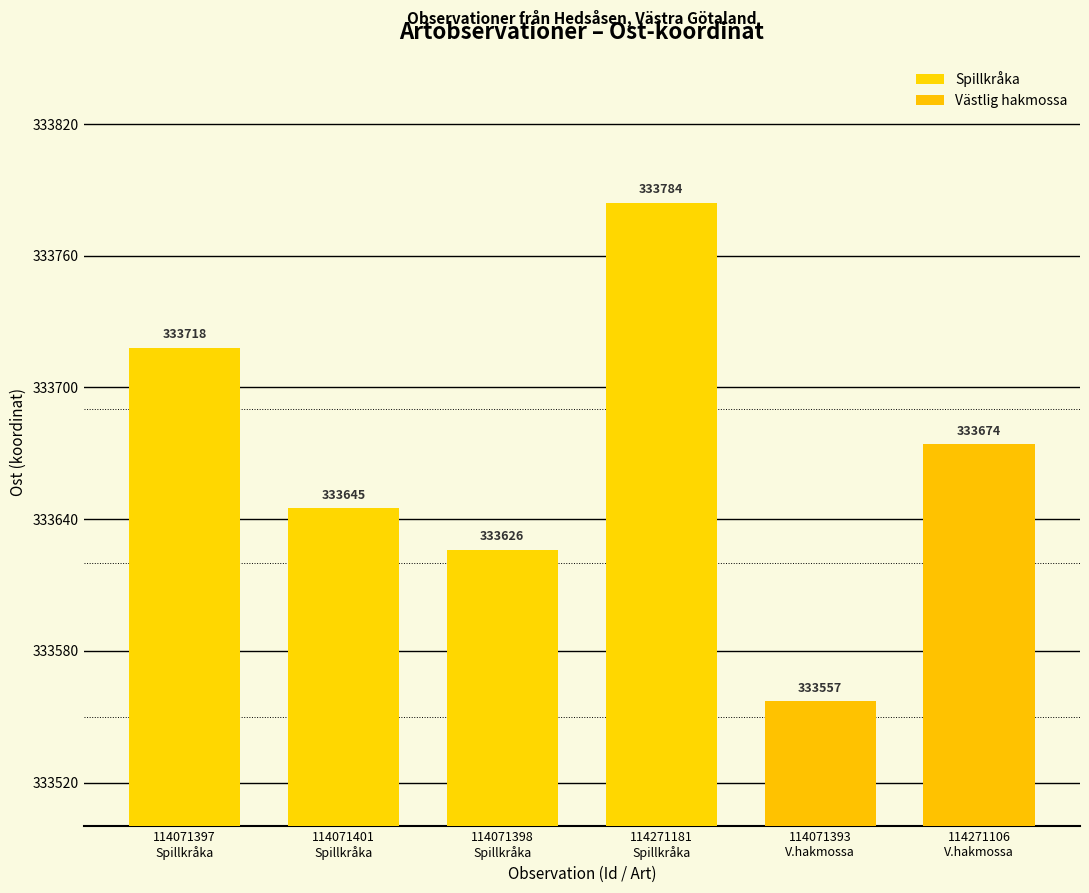

What is the sum of all Spillkråka values?

1334773